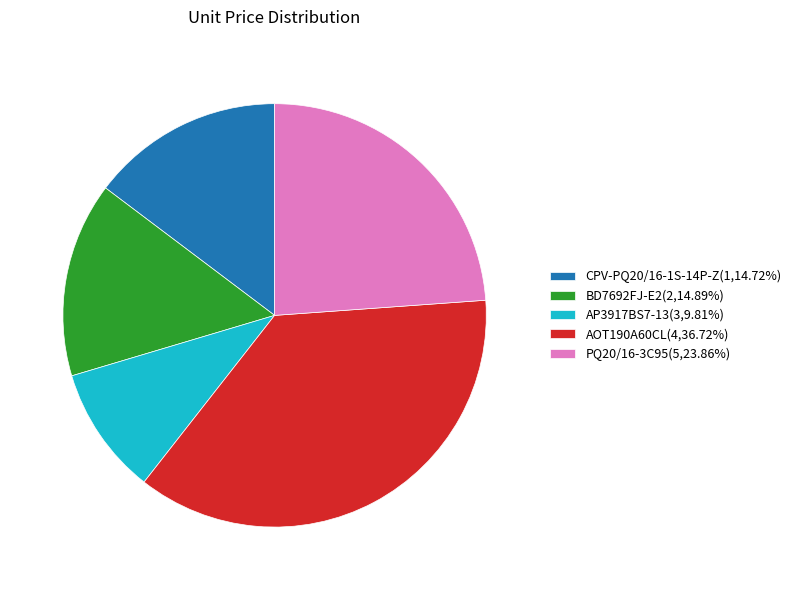

Is there any slice that represents more than half of the pie?

No